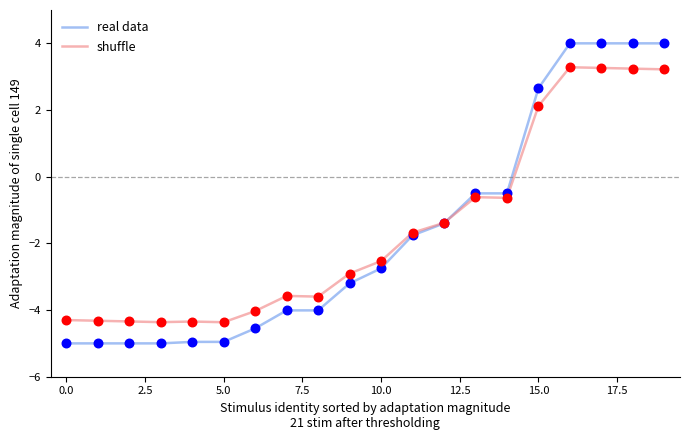

What is the maximum value shown in the chart?

4.0